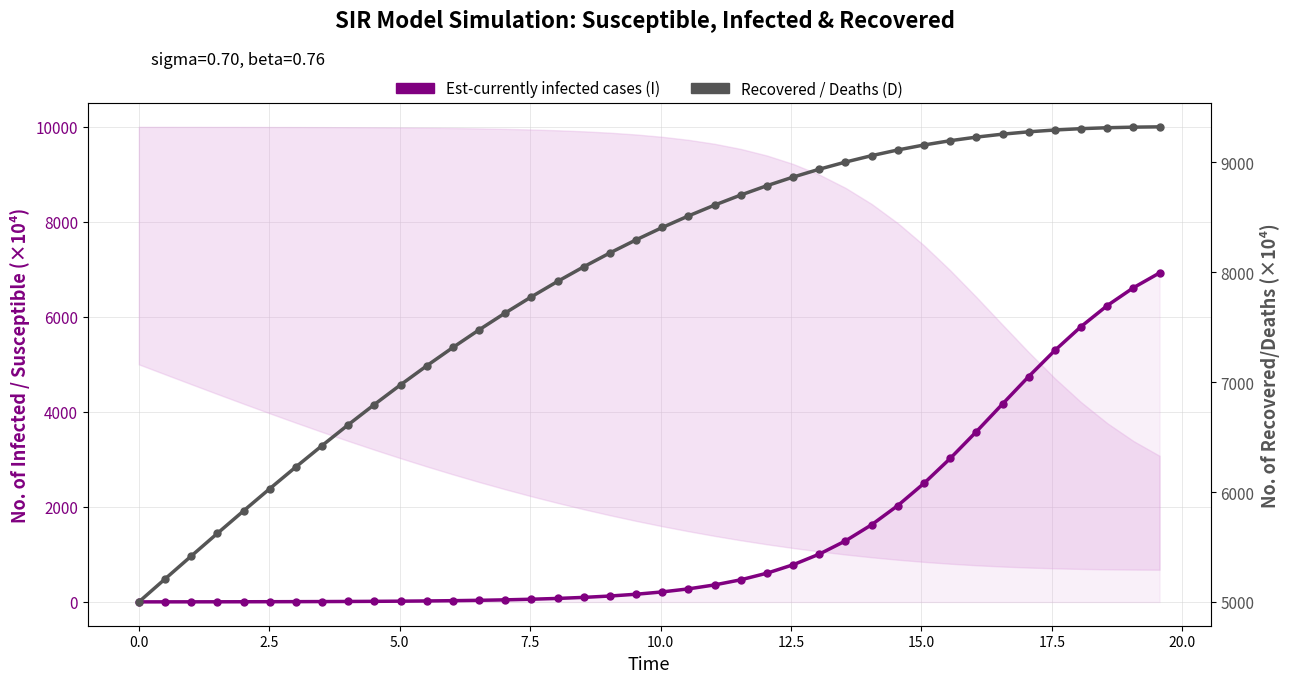

What is the minimum value for Recovered/Deaths (D)?

5000.0